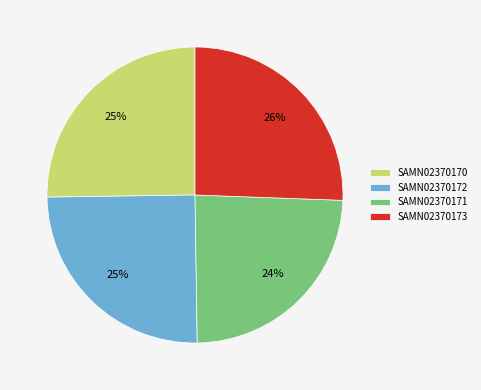

Count the number of slices in the pie.

4